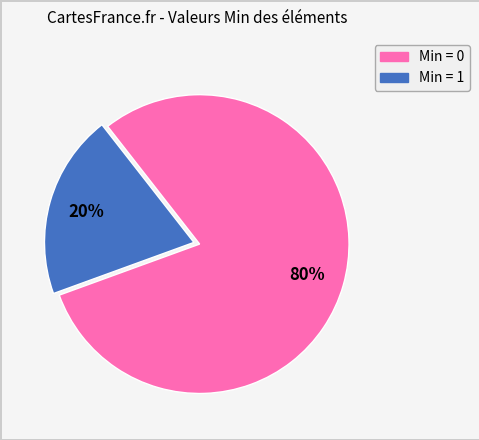

Do Min = 1 and Min = 0 together represent more than half of the pie?

Yes